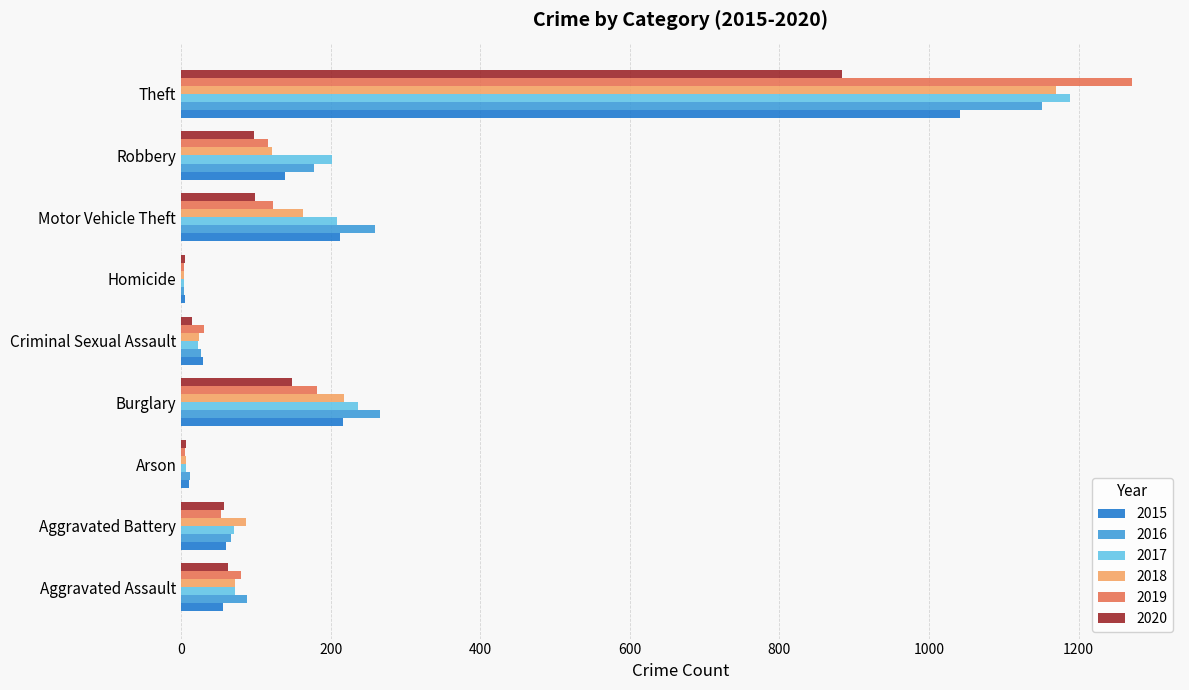

At which category is the sum across all series the highest?

Theft